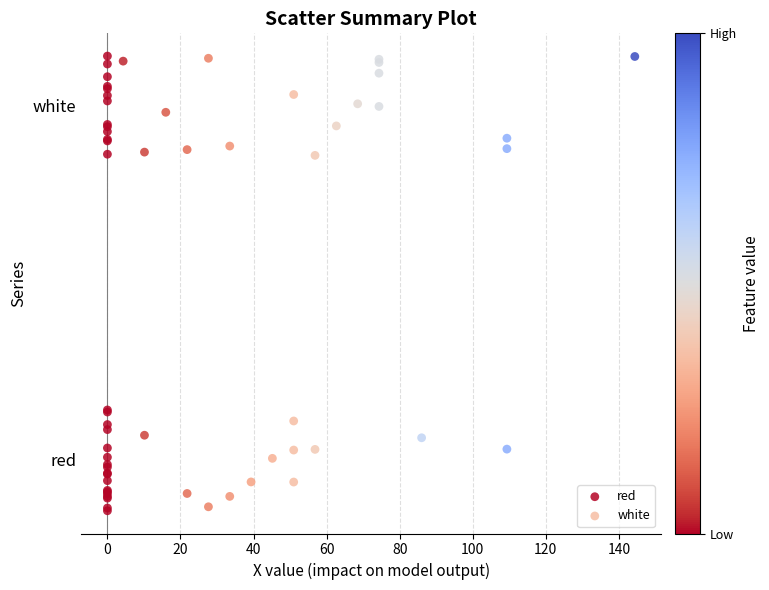

Which series reaches the maximum Y coordinate?

white